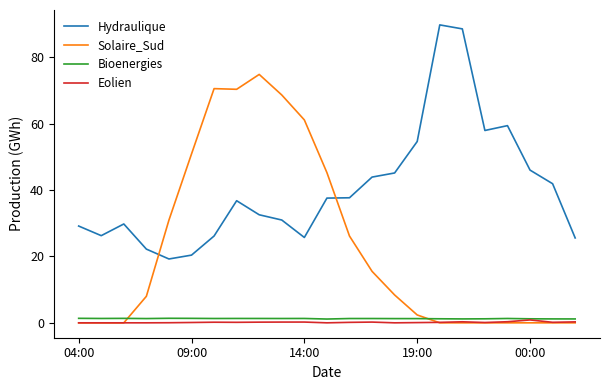

After their last crossing, which series has the higher values: Solaire_Sud or Hydraulique?

Hydraulique